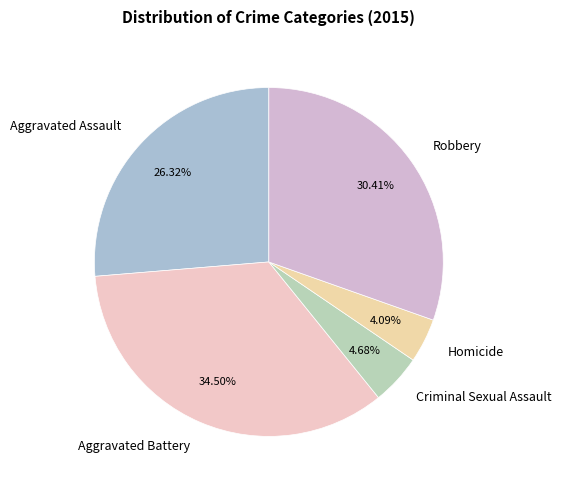

Is it true that Aggravated Battery is 23% of the pie?

False